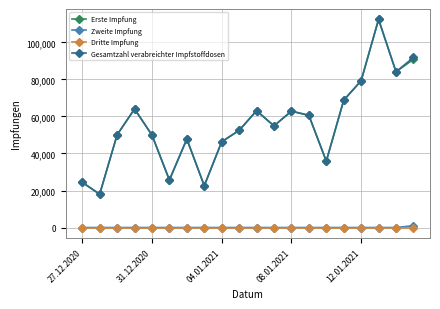

What are all the series names shown in the legend?

Erste Impfung, Zweite Impfung, Dritte Impfung, Gesamtzahl verabreichter Impfstoffdosen